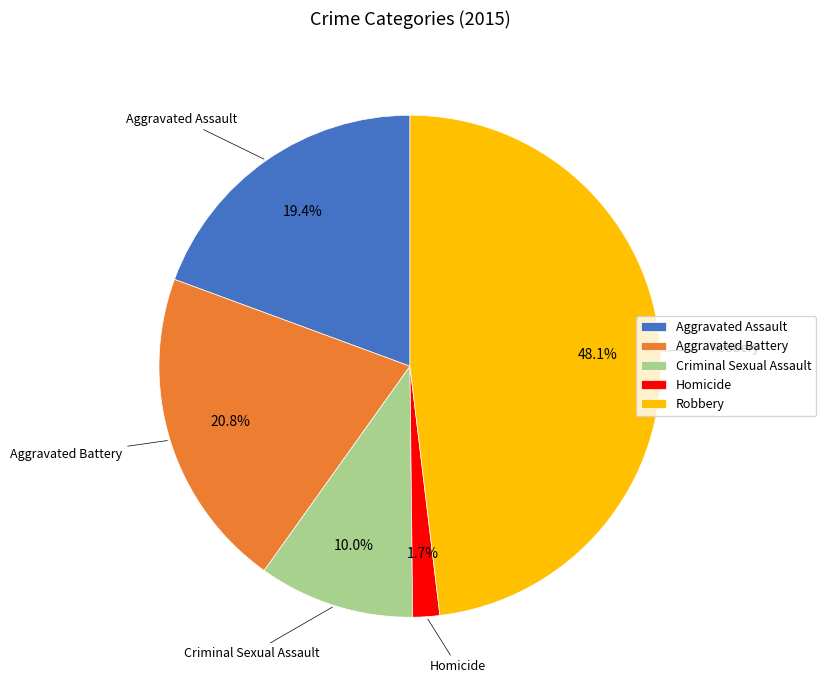

Which has a higher value, Criminal Sexual Assault or Robbery?

Robbery